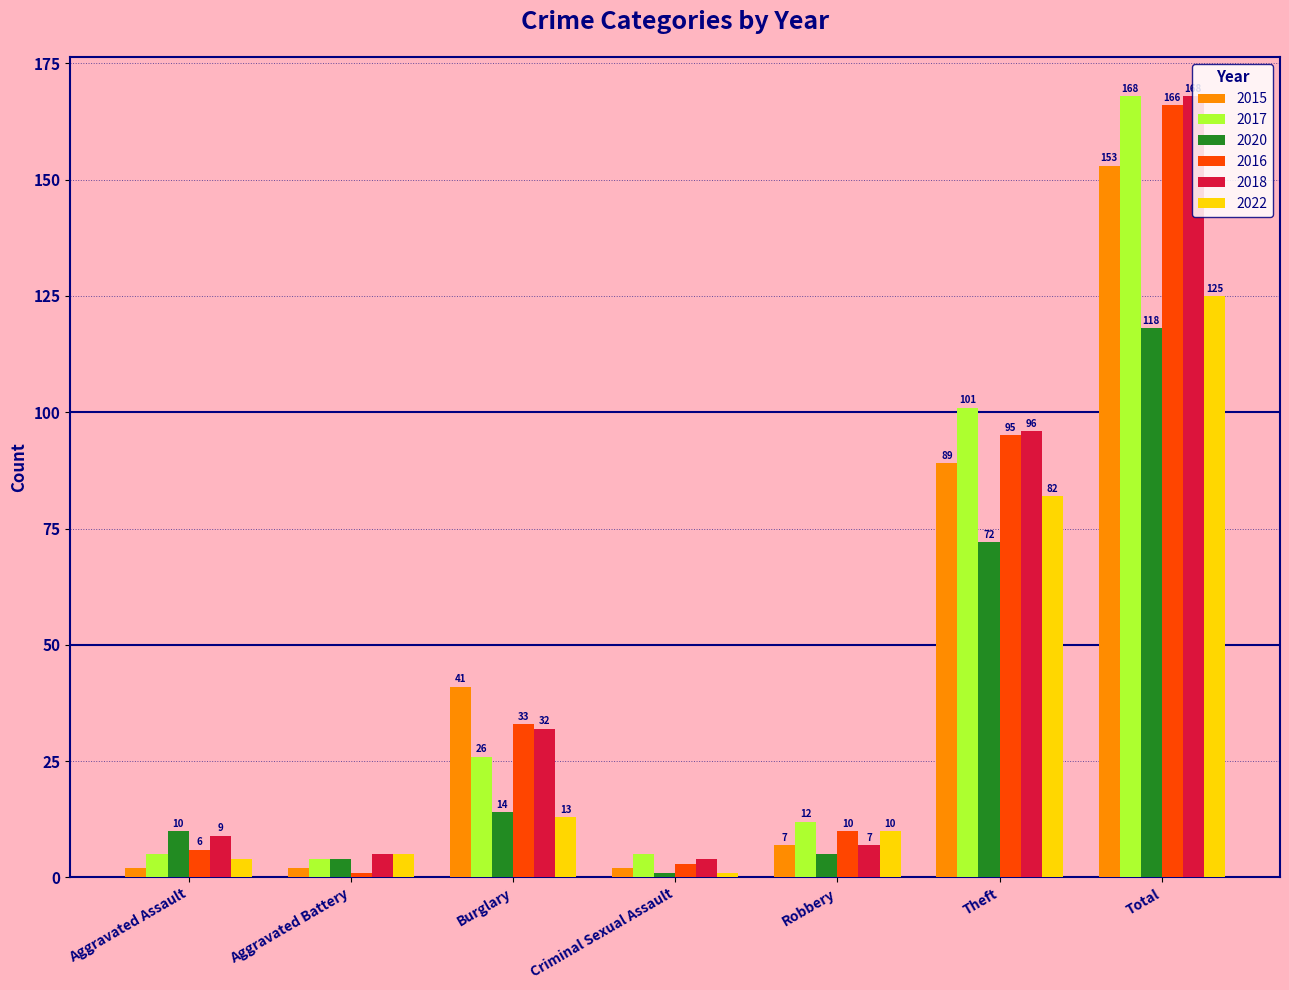

What is the label of the 6th bar from the left?

Theft